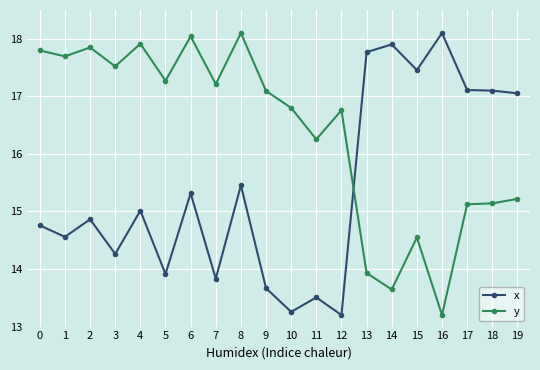

What is the maximum value shown in the chart?

18.1